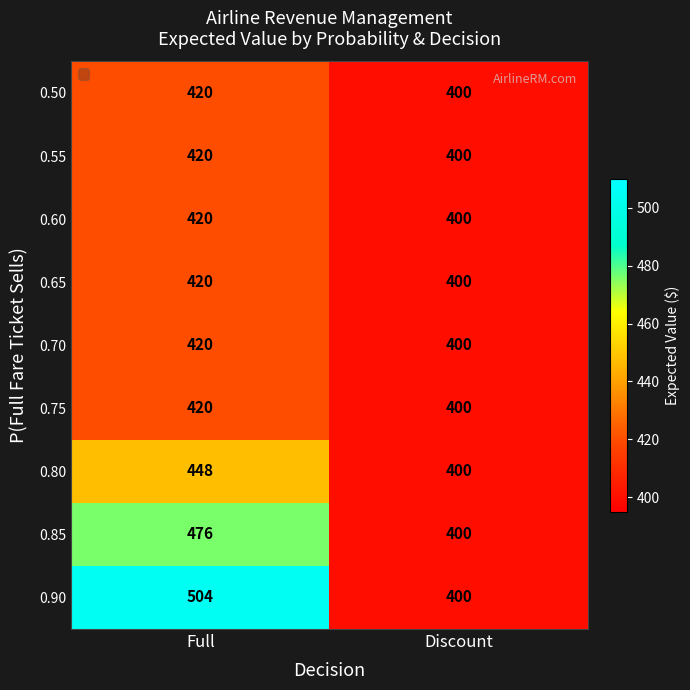

Between Full and Discount, which series saw the biggest shift?

0.90